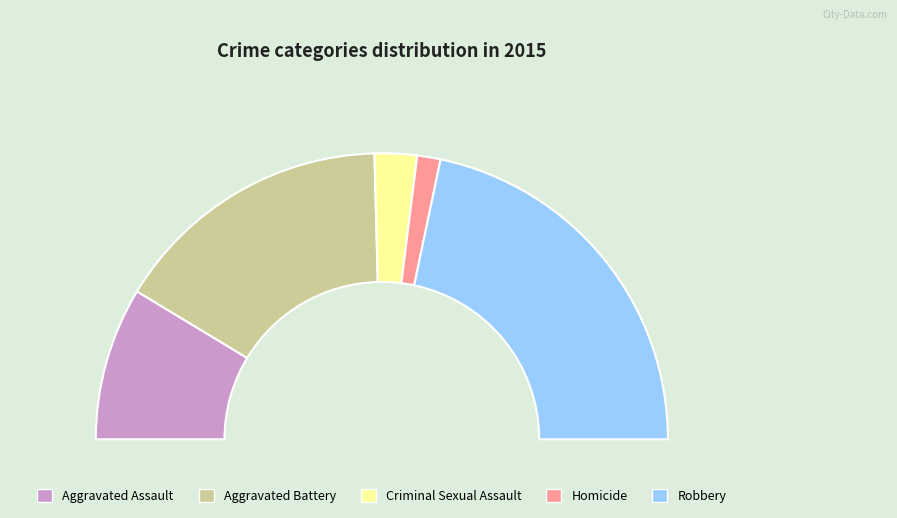

The Aggravated Assault slice represents 17% of the pie. True or false?

True